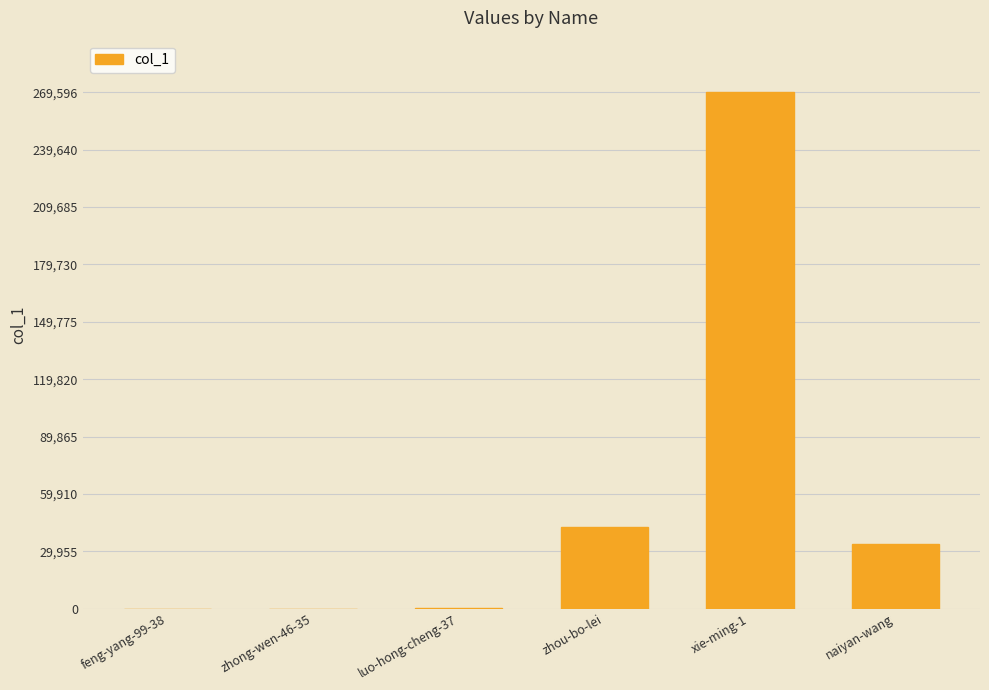

Which has a higher value, naiyan-wang or zhong-wen-46-35?

naiyan-wang